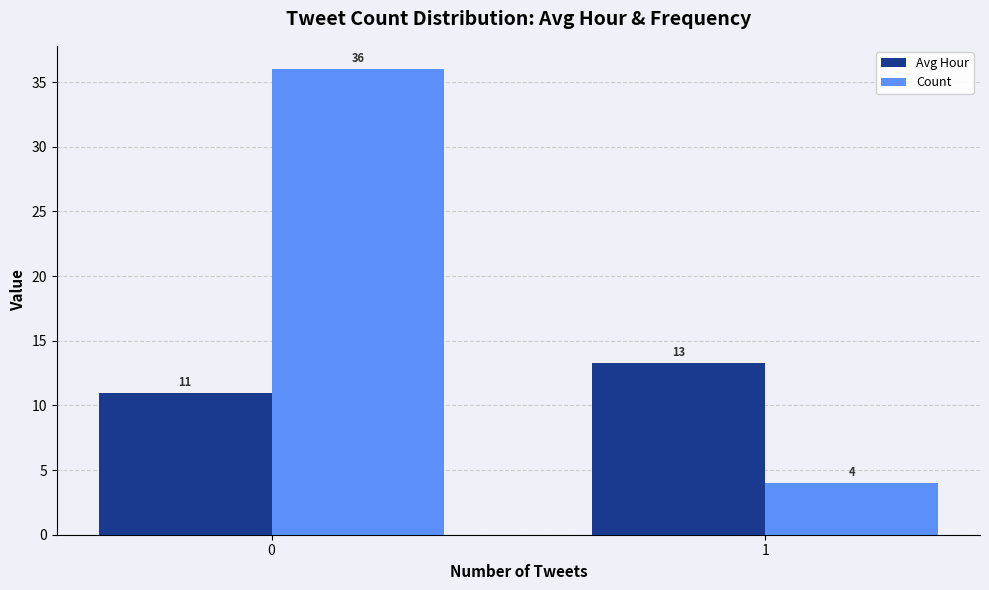

List the series in order of their overall mean, lowest first.

Avg Hour, Count